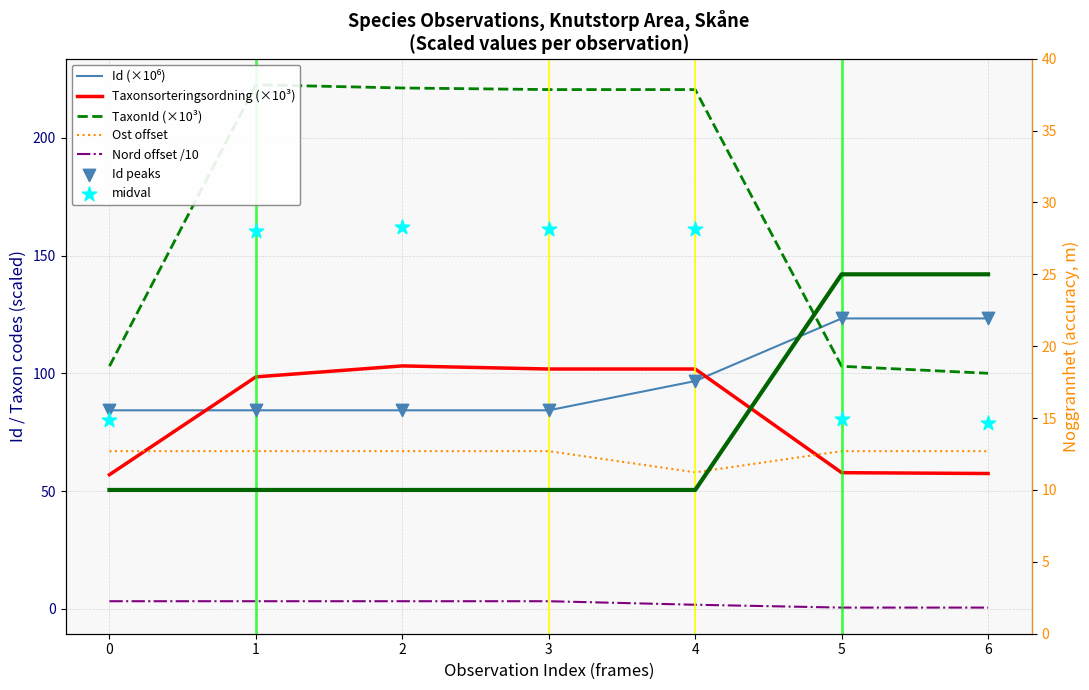

Which series has the widest spread of Y values?

TaxonId